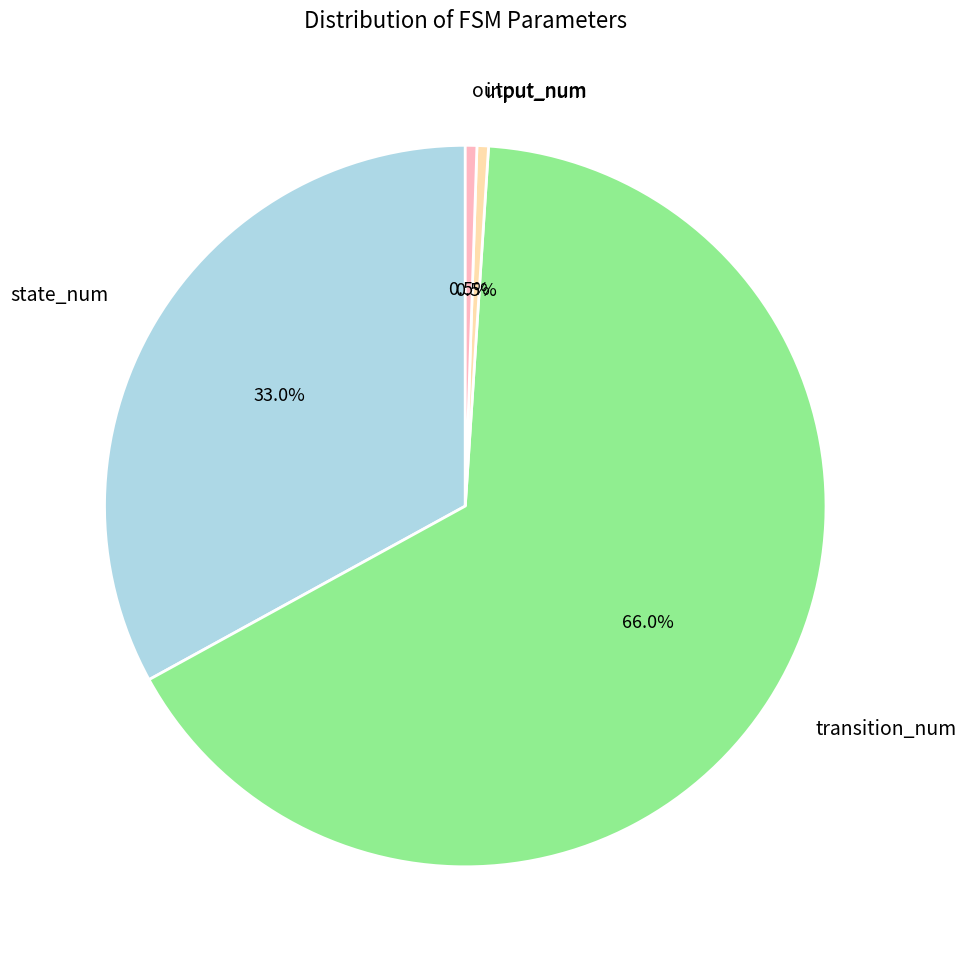

Approximately how many times larger is the value at transition_num compared to state_num?

2.0